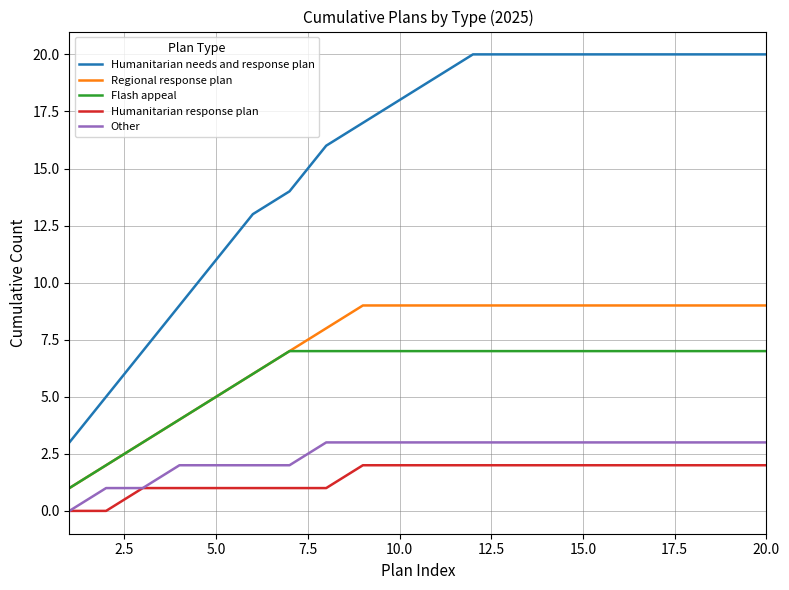

Does the chart have visible grid lines?

Yes